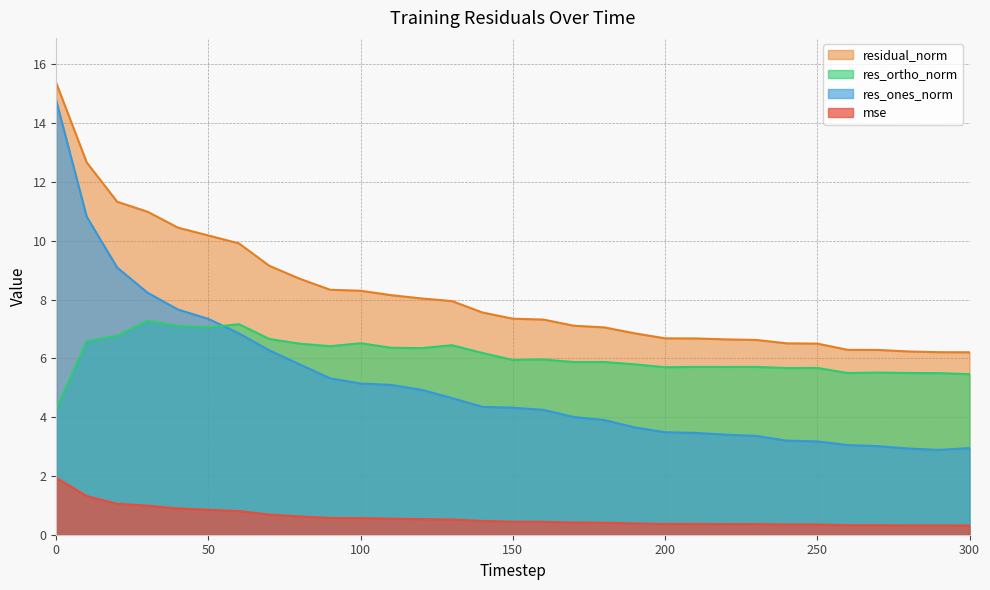

What is the difference between the maximum and second lowest values in the res_ones_norm series?

11.8